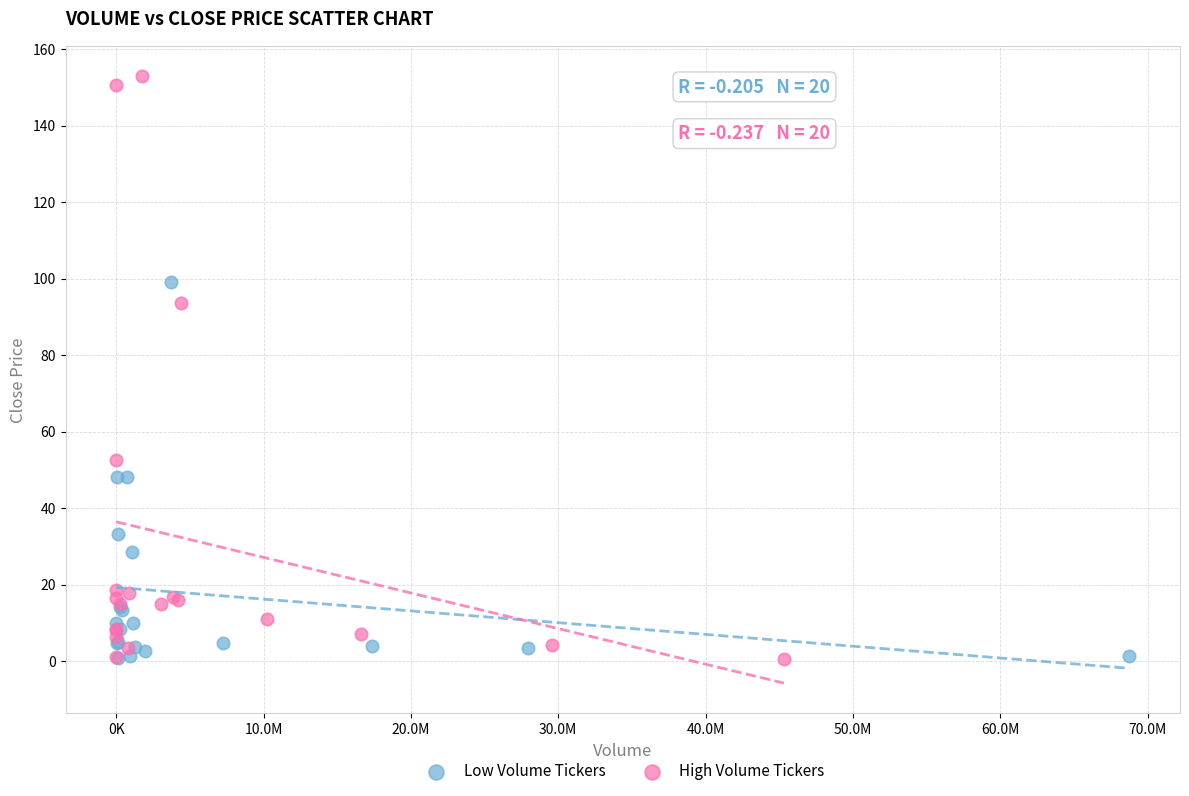

Which series has the widest spread of Y values?

High Volume Tickers